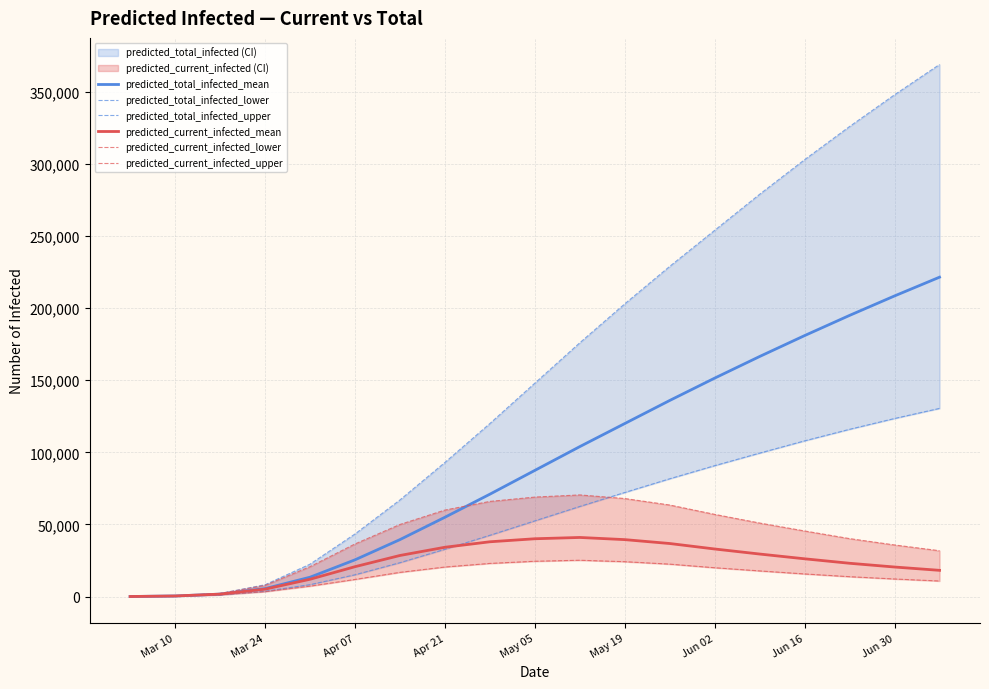

Which series has the largest total across all categories?

predicted_total_infected_upper